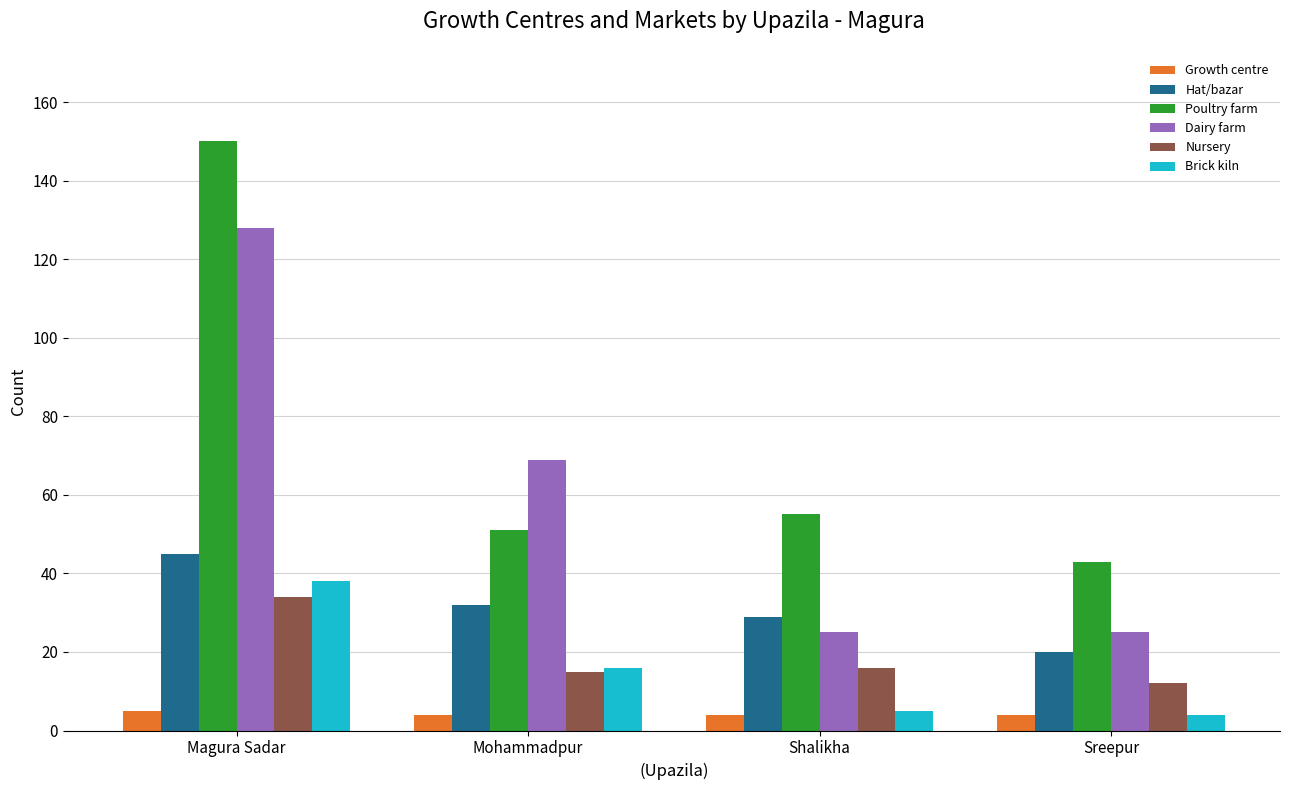

Where is Hat/bazar nearest to the value 32?

Mohammadpur